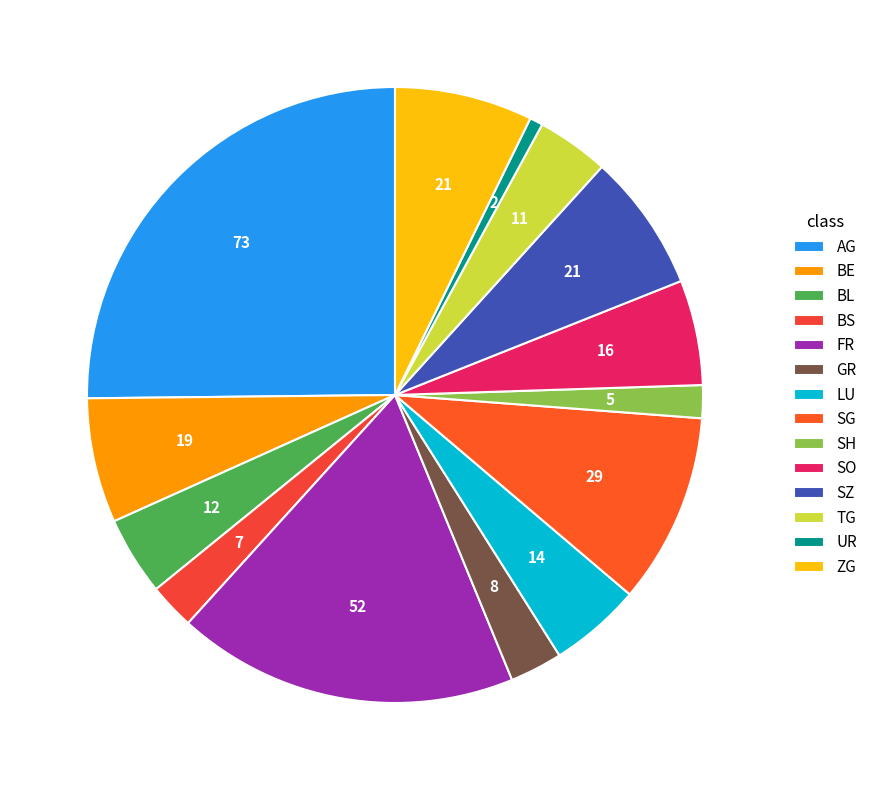

Does any single category account for the majority?

No